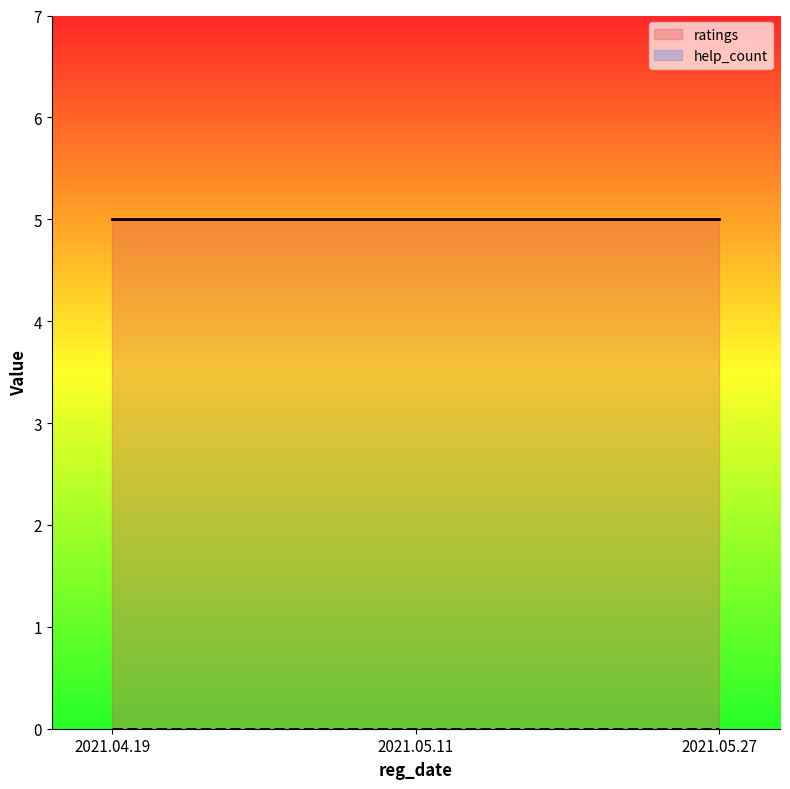

Rank the categories by help_count value from highest to lowest.

2021.04.19, 2021.05.11, 2021.05.27